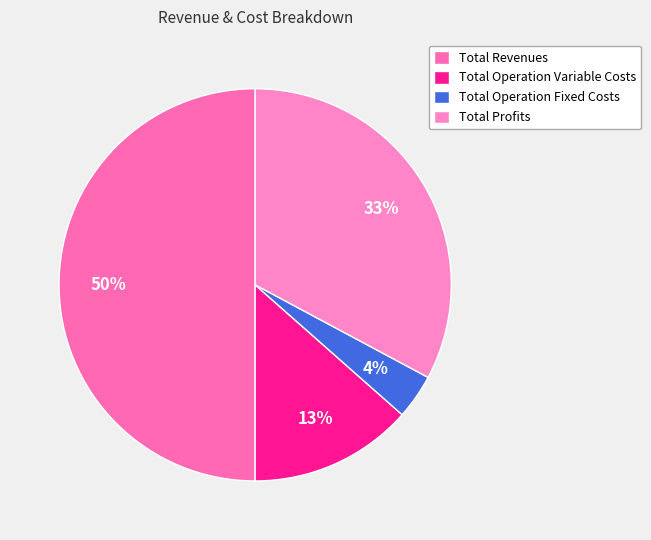

Which slice is the smallest?

Total Operation Fixed Costs